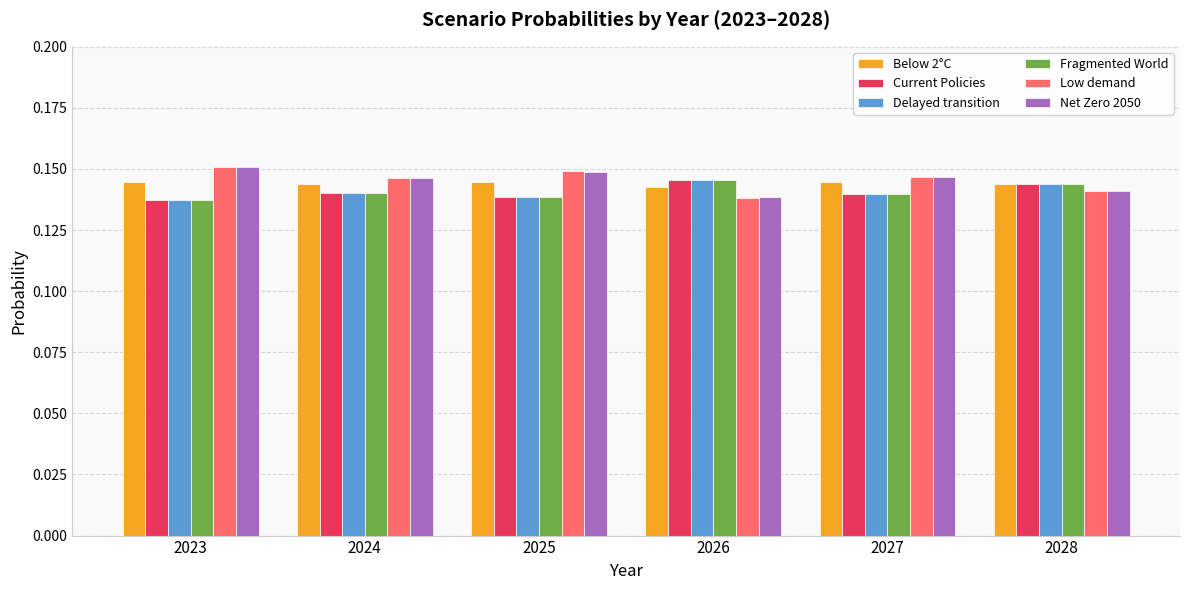

What is the sum of all Low demand values?

0.9